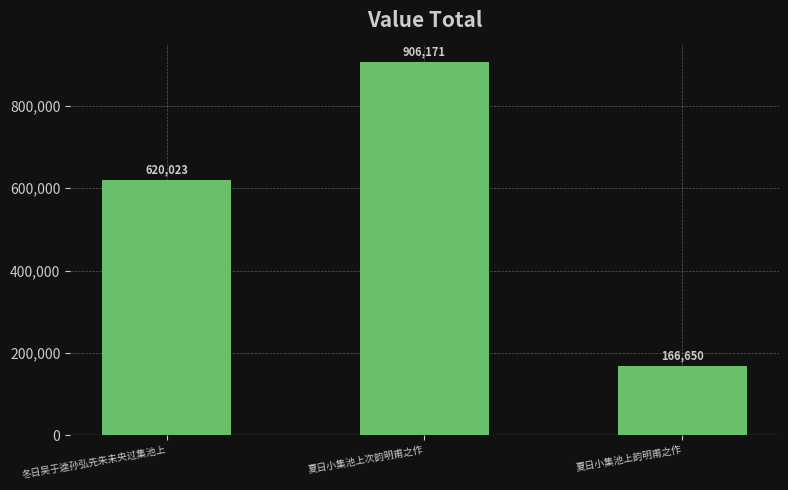

True or false: the data shows 620023 at 冬日吴于逵孙弘先朱未央过集池上.

True